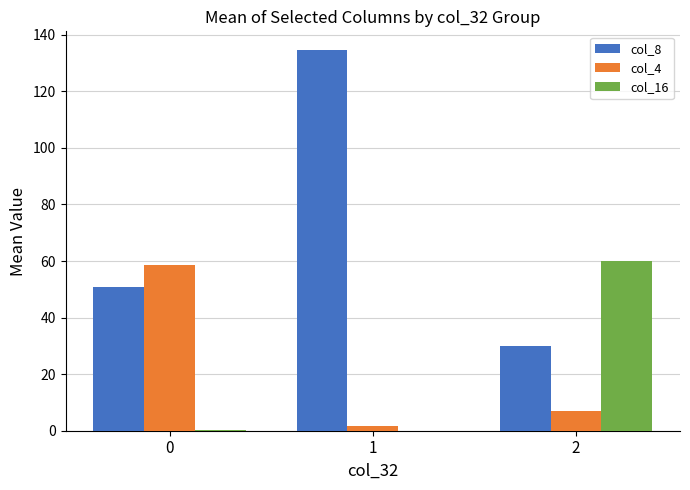

Is the value of col_8 at 0 greater than the value of col_16 at 0?

Yes